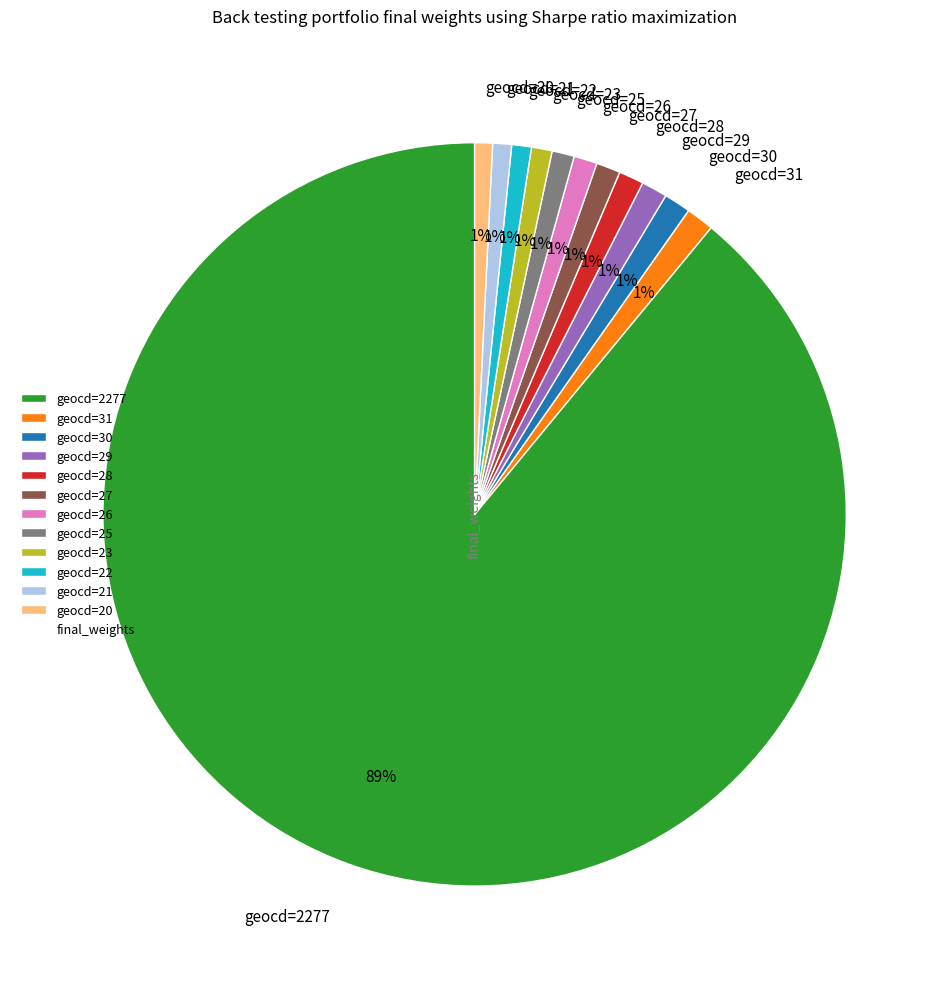

To the nearest percent, what portion does geocd=28 represent?

1%